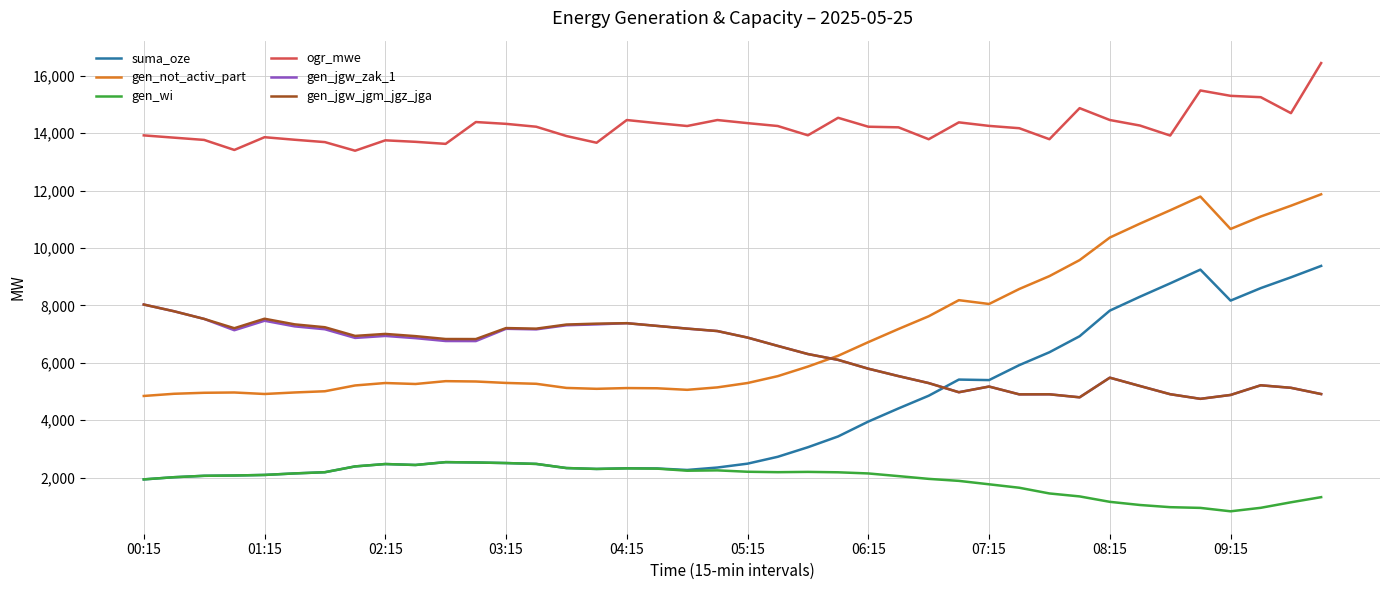

What is the highest value of the gen_jgw_zak_1 series?

8032